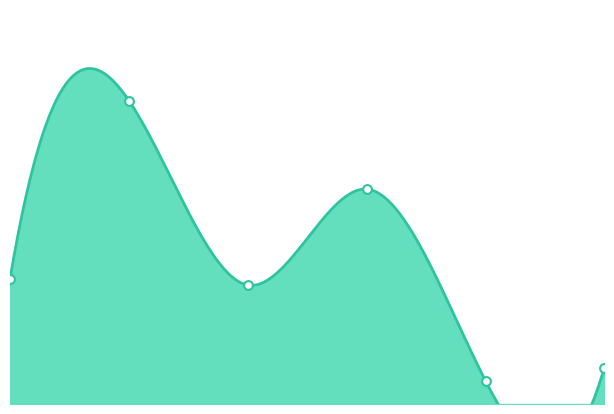

Approximately how many times larger is the value at 3 compared to 0?

1.7